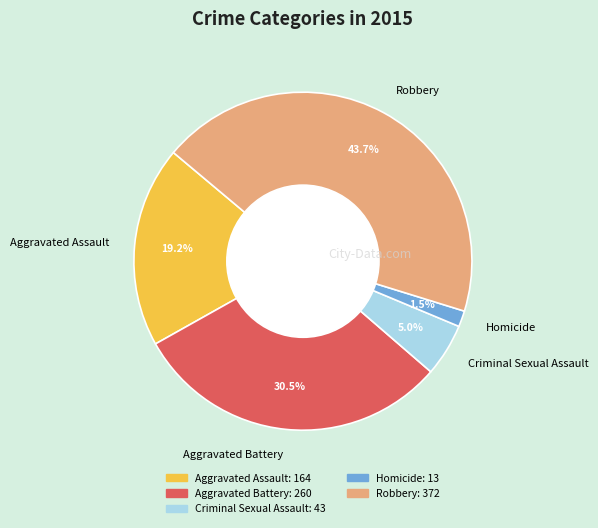

Is Criminal Sexual Assault the majority of the pie?

No